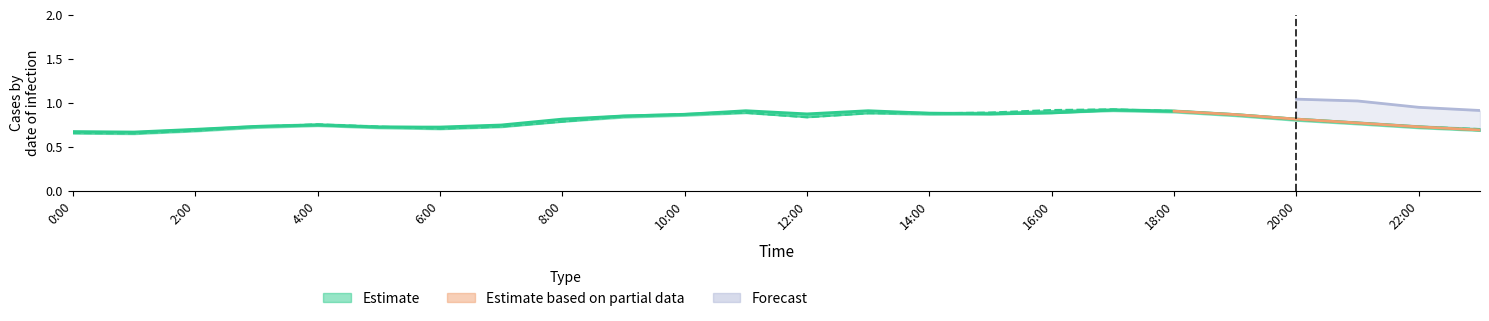

What position from the right is 18:00?

6